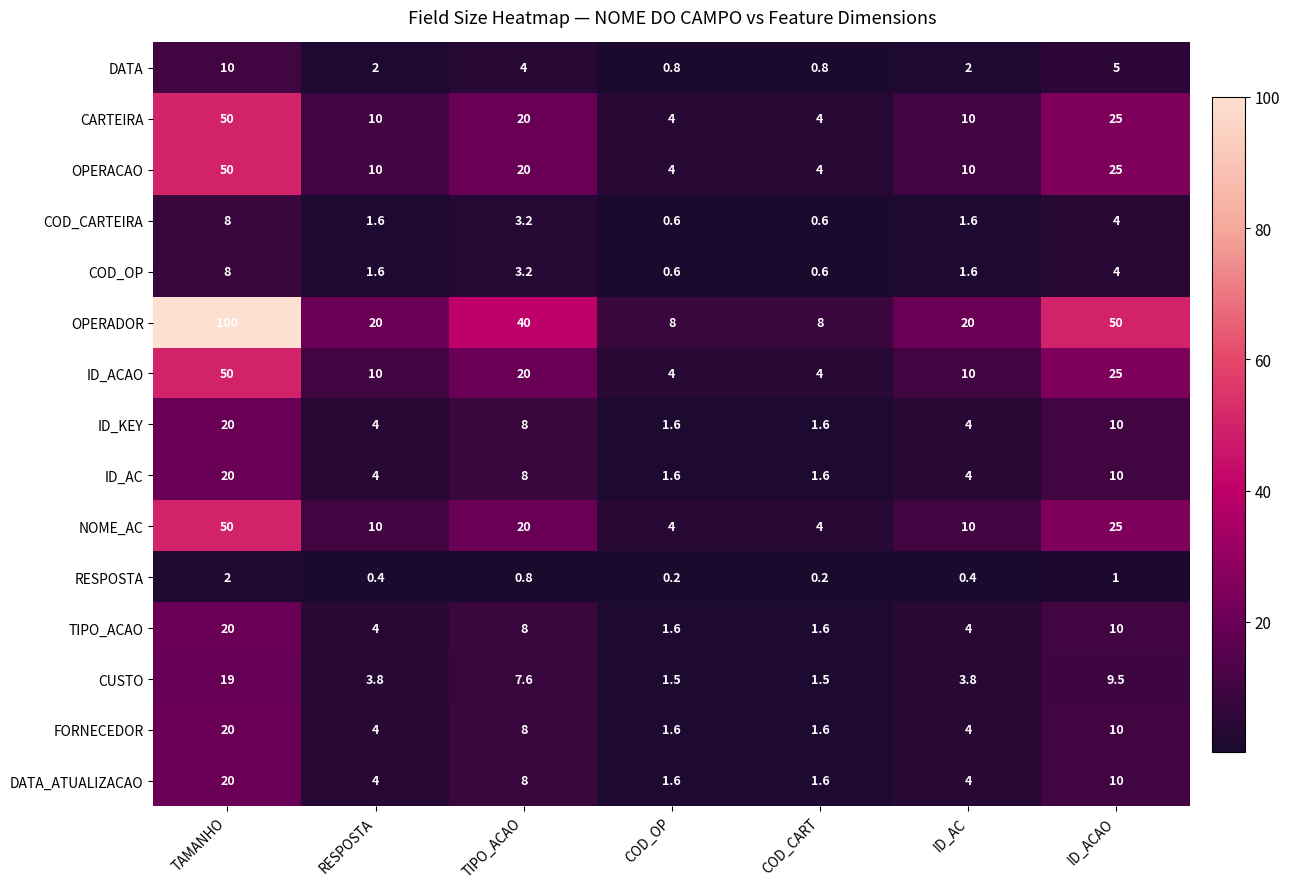

Is it true that COD_OP equals 3.2 at TIPO_ACAO?

True